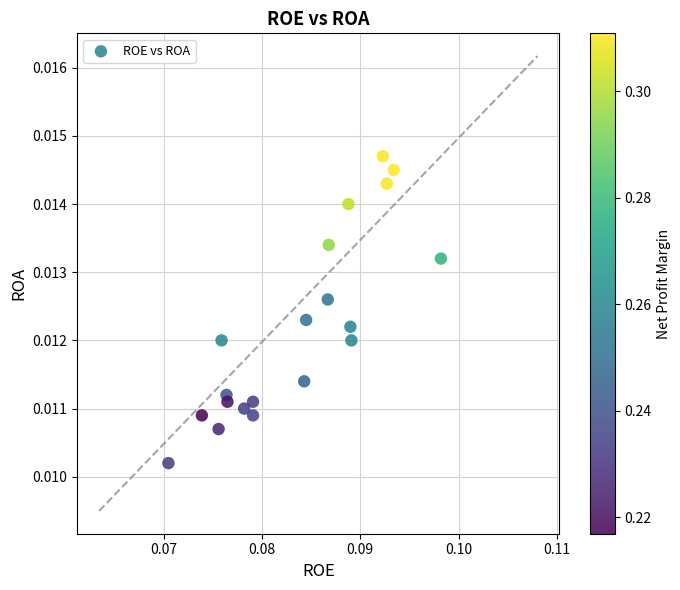

Count the number of points in this scatter plot.

20